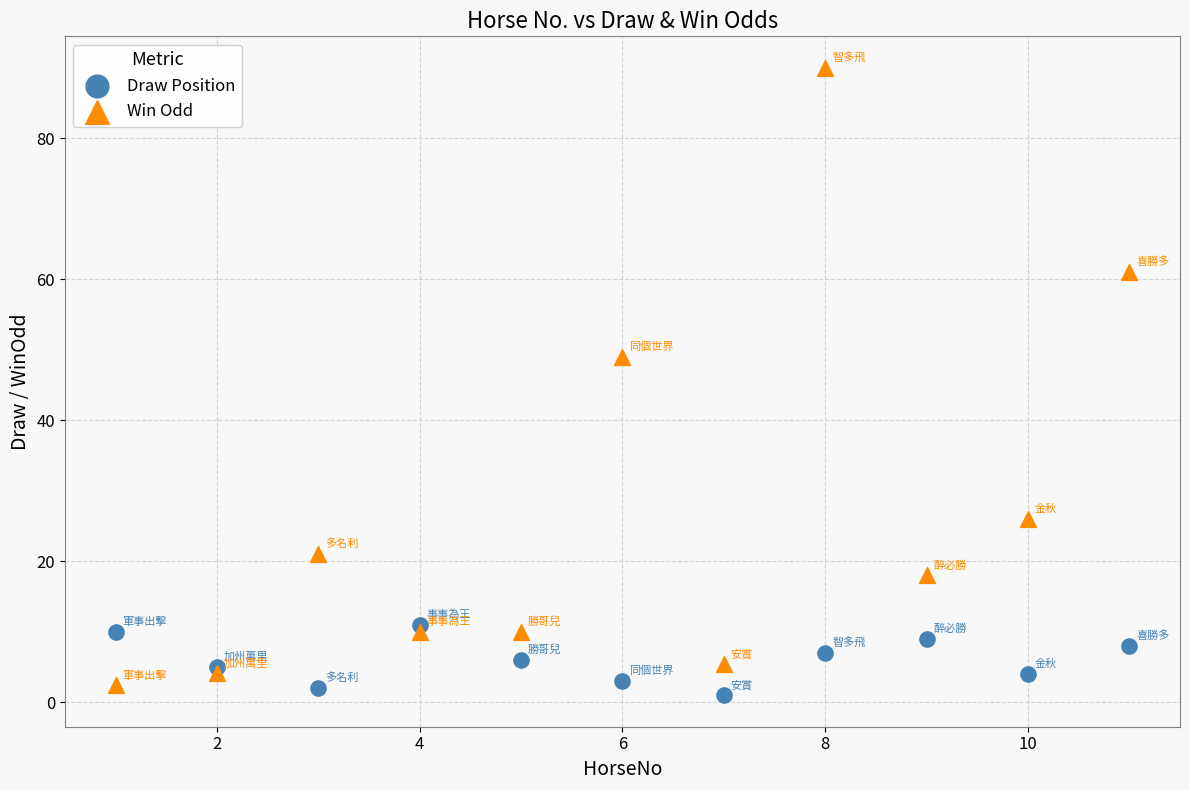

Which series has the widest spread of Y values?

Win Odd